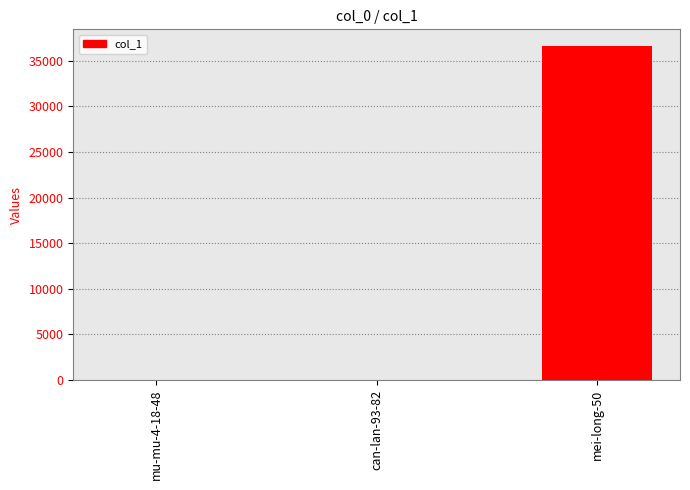

The chart shows a value of 15162 at mu-mu-4-18-48. True or false?

False